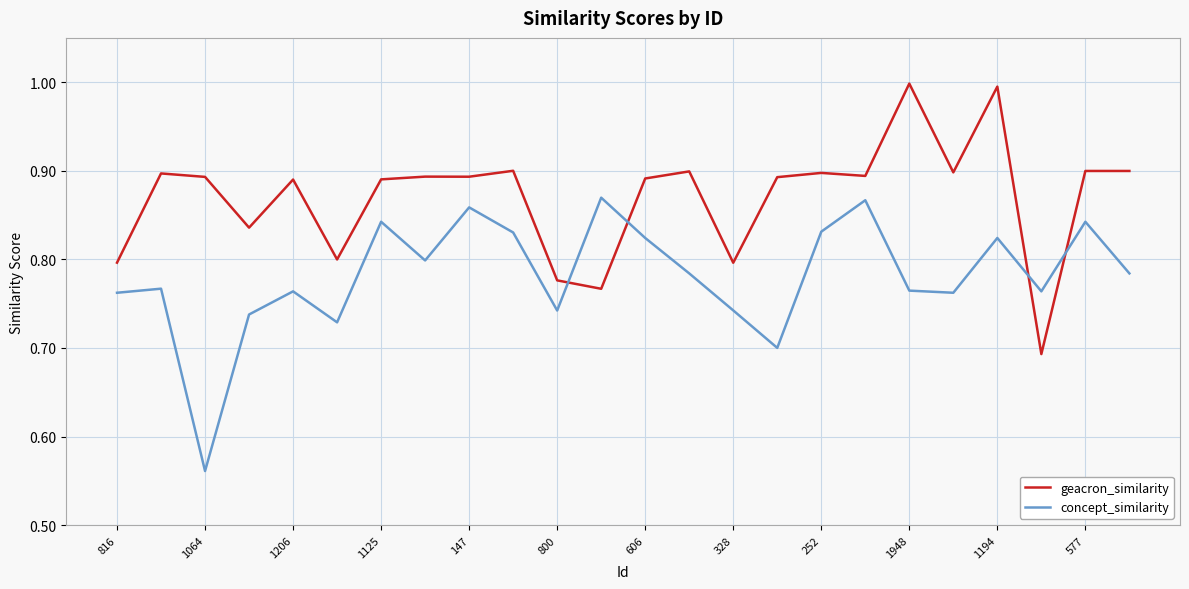

What is the highest value of the geacron_similarity series?

1.0